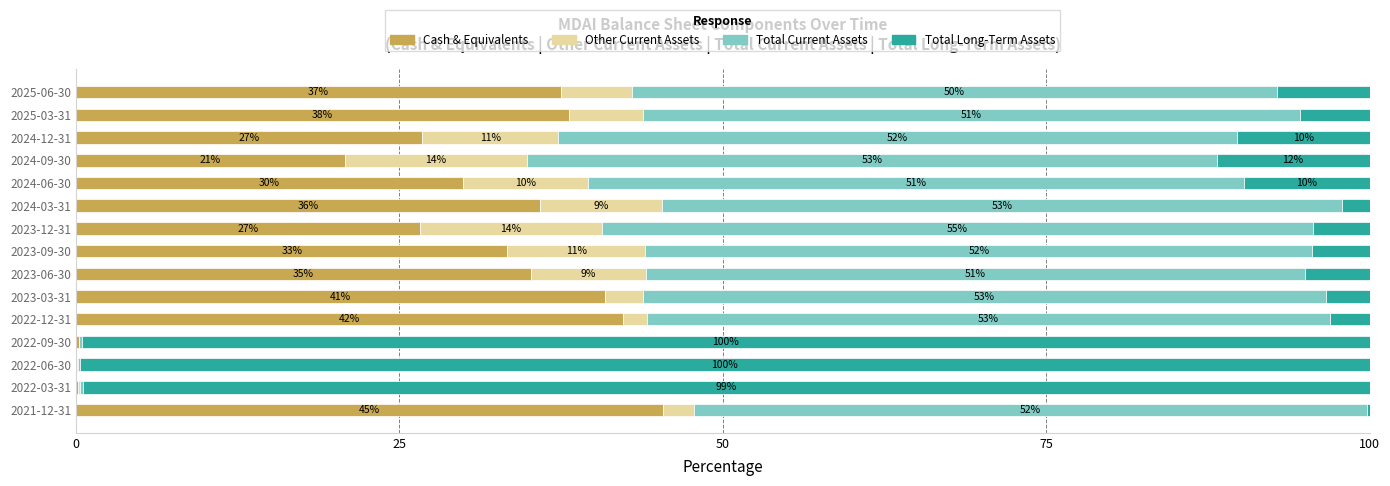

What is the total value across all series at 2024-03-31?

100.0